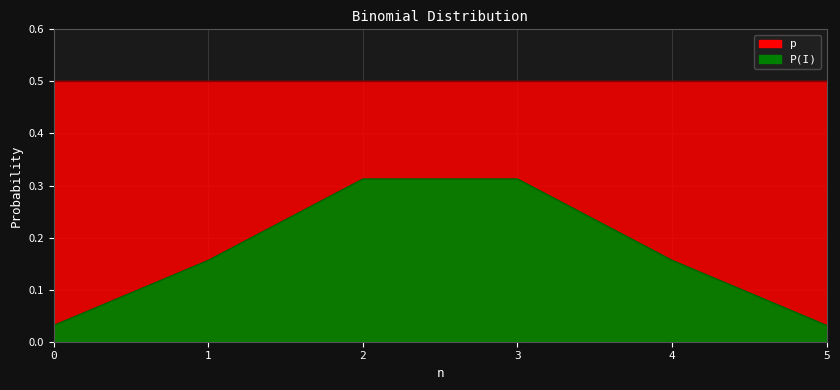

Reading left to right, transcribe all the data shown in this chart.

0=0.0	1=0.2	2=0.3	3=0.3	4=0.2	5=0.0